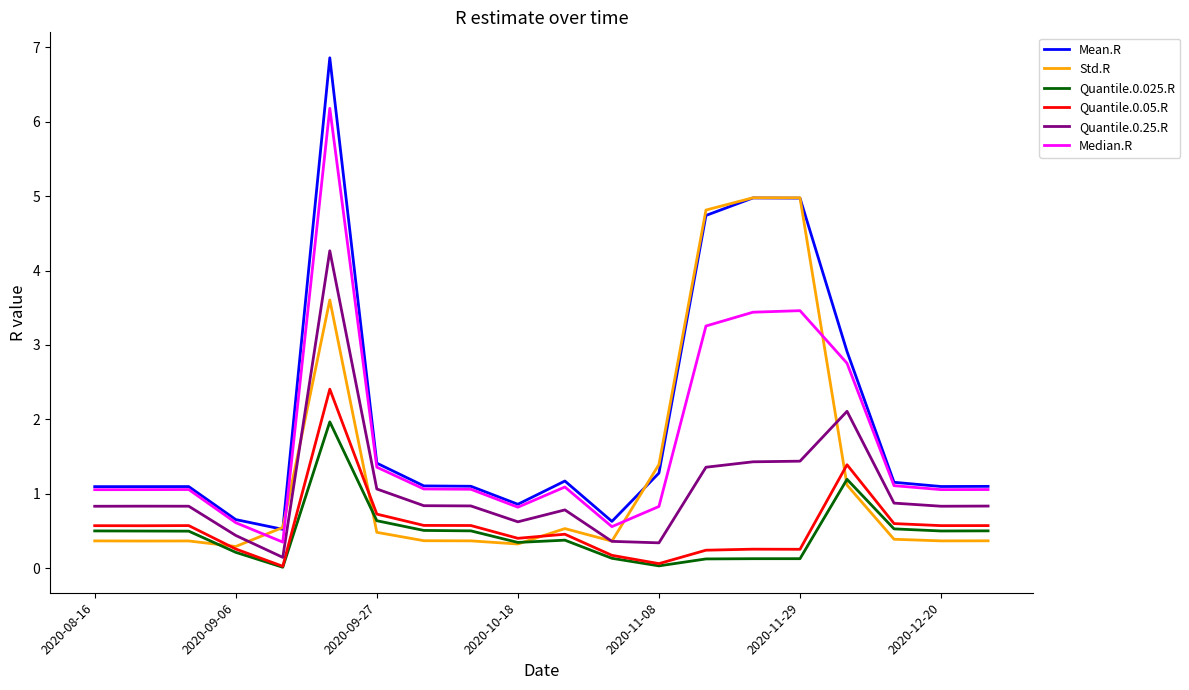

True or false: Std.R has more than 0 points higher than both neighbors.

True